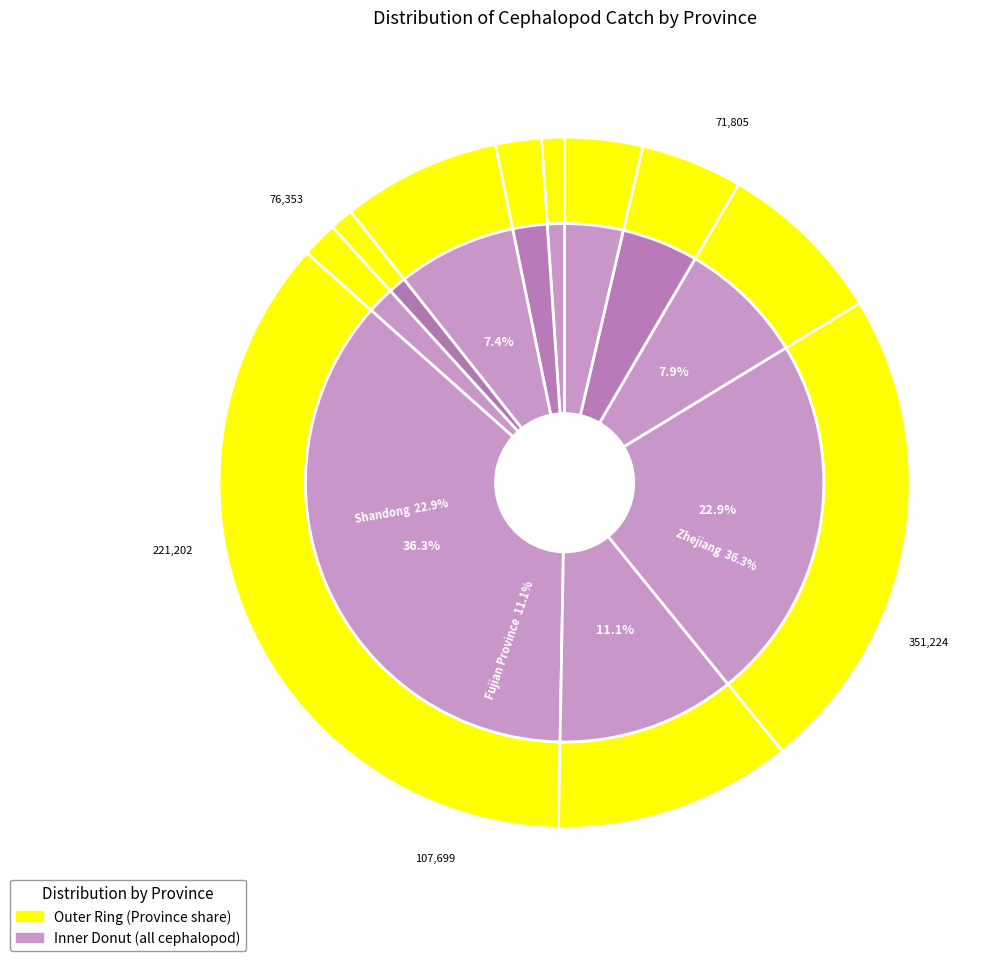

What is the change in value from Hebei to Shandong?

+200450